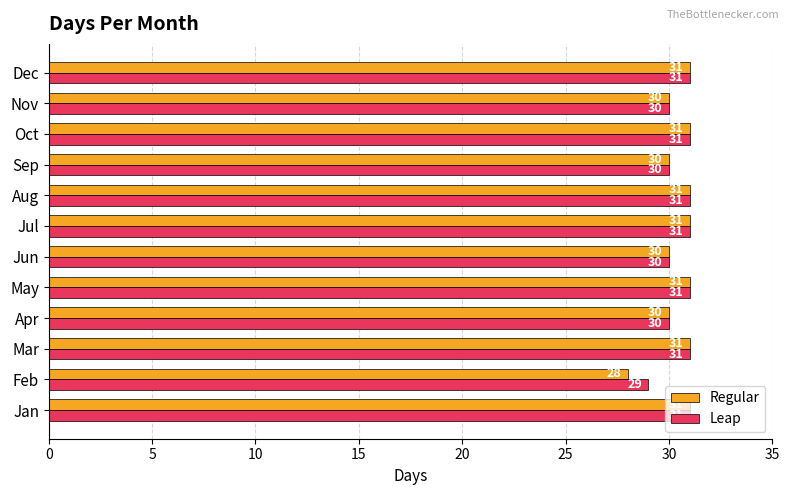

What is the sum of all Regular values?

365